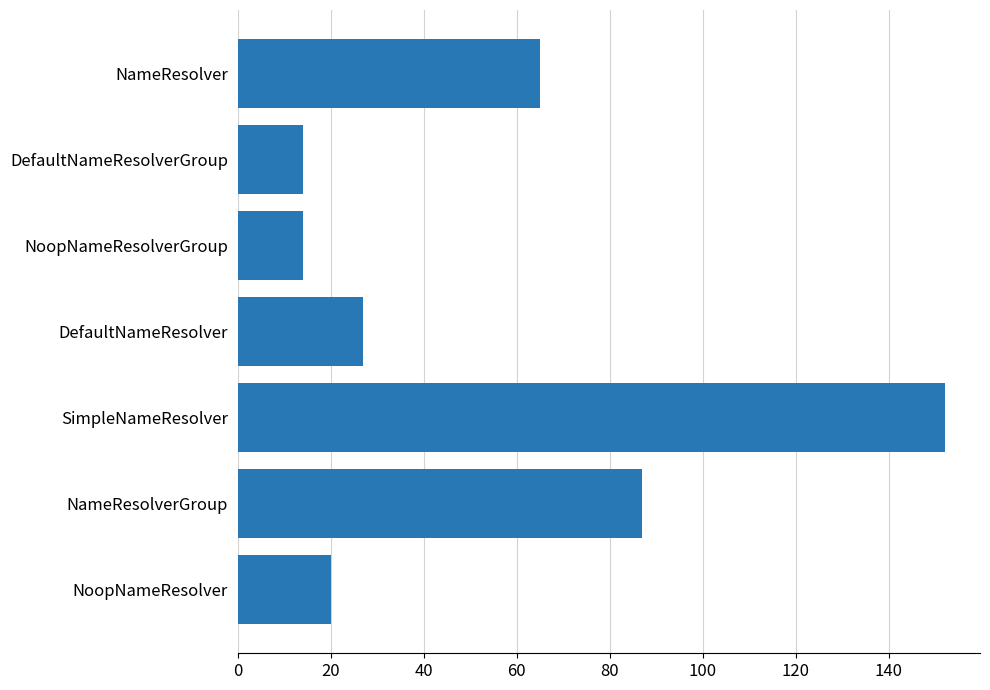

What is the average value?

54